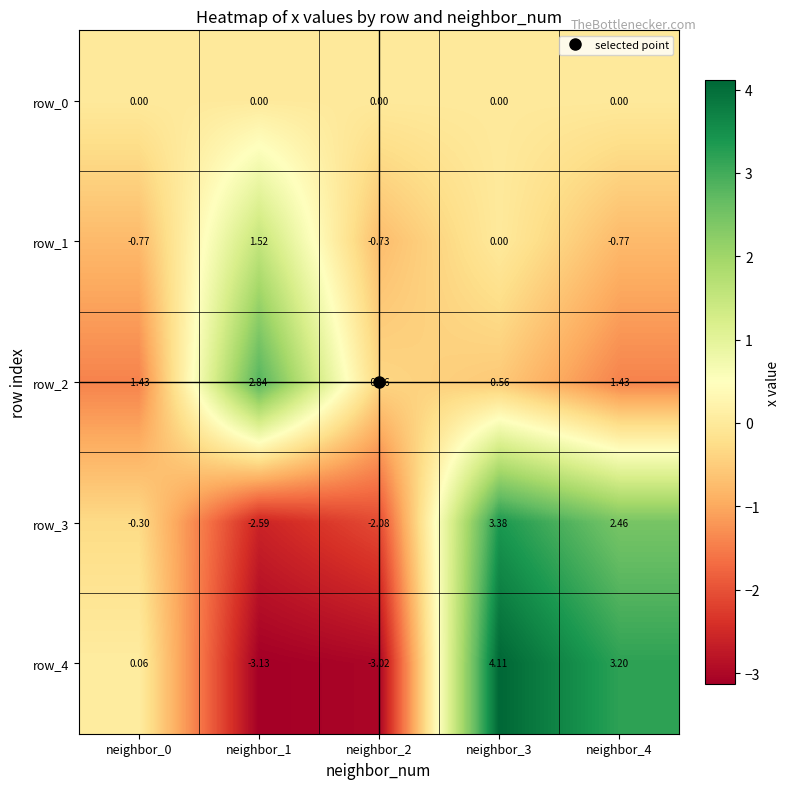

Is the value of row_3 at neighbor_1 greater than the value of row_1 at neighbor_0?

No